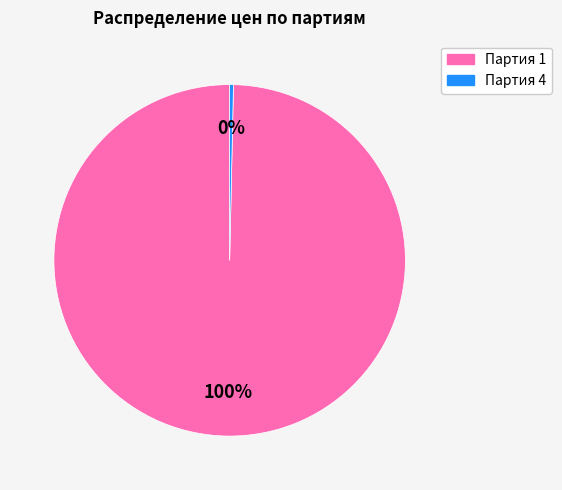

How many segments does this pie chart have?

2